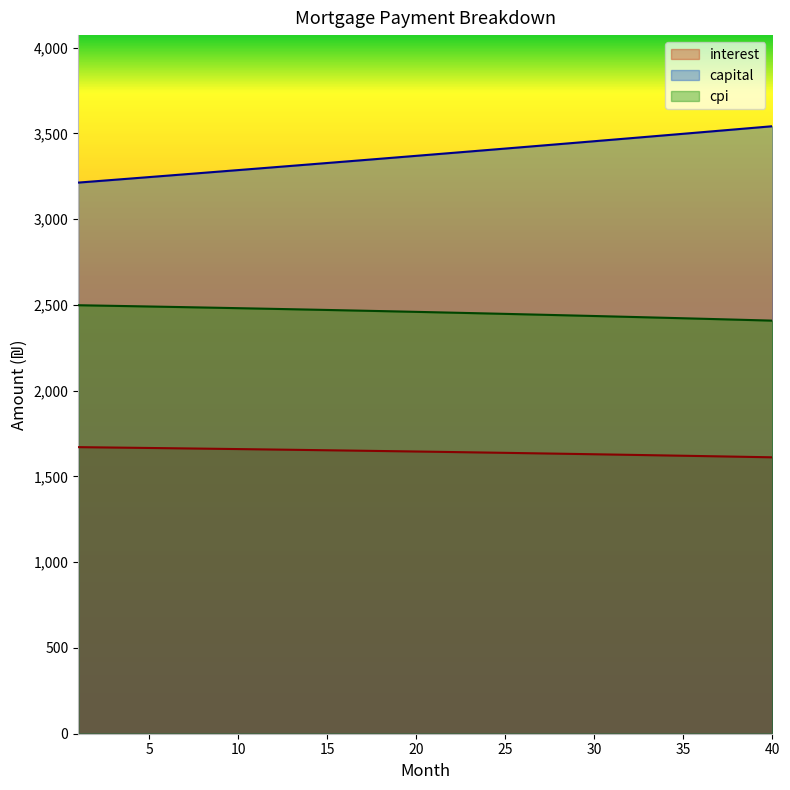

Is it true that capital equals 3541.8 at 40?

True